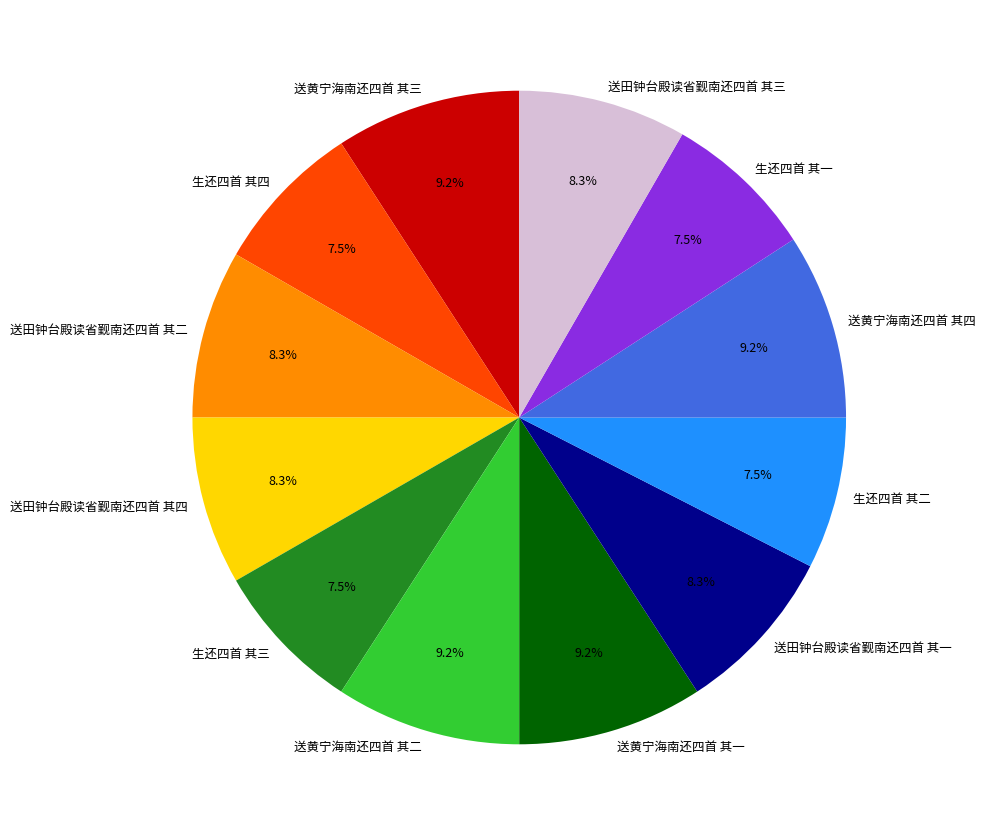

Count the number of slices in the pie.

12